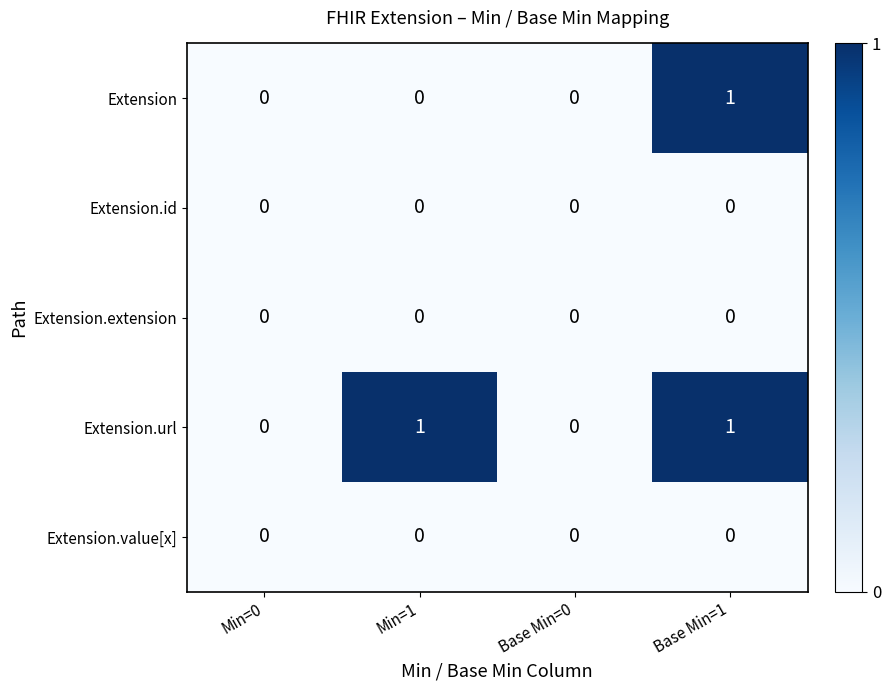

The Extension series shows 0 at Min=0. True or false?

True